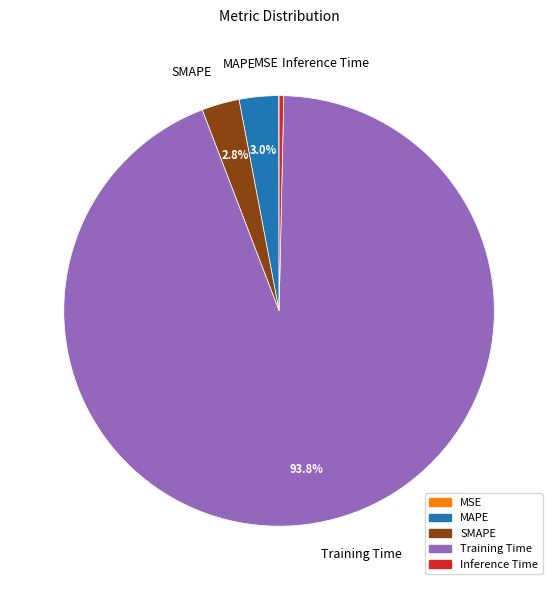

Which has a higher value, Inference Time or Training Time?

Training Time